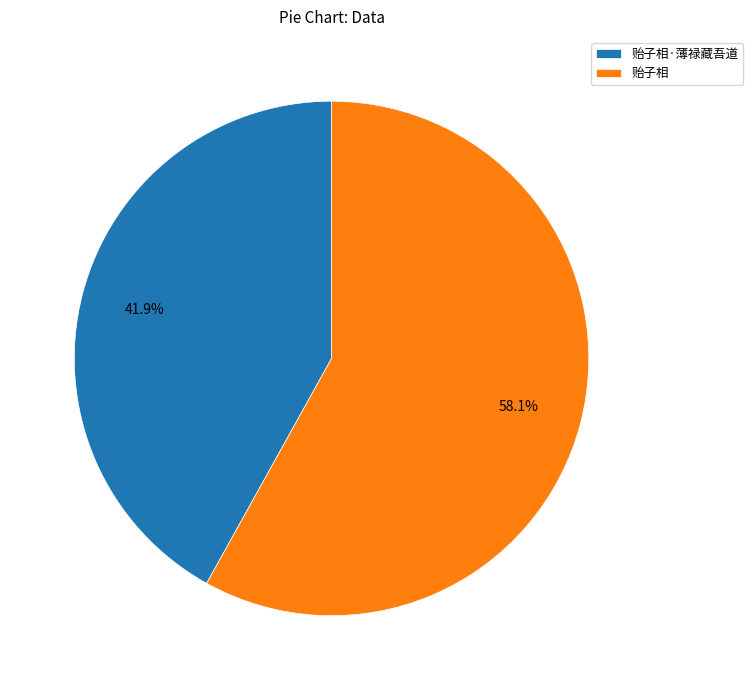

Is it true that 贻子相·薄禄藏吾道 is 34% of the pie?

False